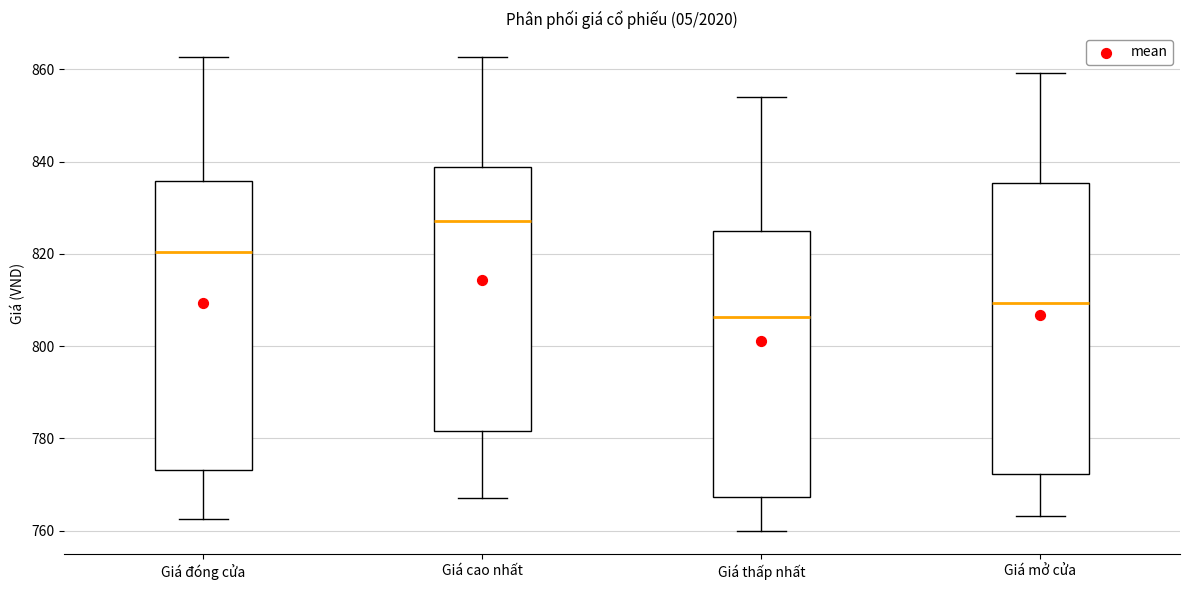

Reading left to right, transcribe this box plot: for each box, give where its median line is, the range the box spans, and where its two whiskers end, as read against the y-axis. The values are not printed on the chart, so give them approximately, as read against the axis.

Giá đóng cửa: median 820, box 774 to 836, whiskers 762 to 862
Giá cao nhất: median 828, box 782 to 838, whiskers 768 to 862
Giá thấp nhất: median 806, box 768 to 824, whiskers 760 to 854
Giá mở cửa: median 810, box 772 to 836, whiskers 764 to 860